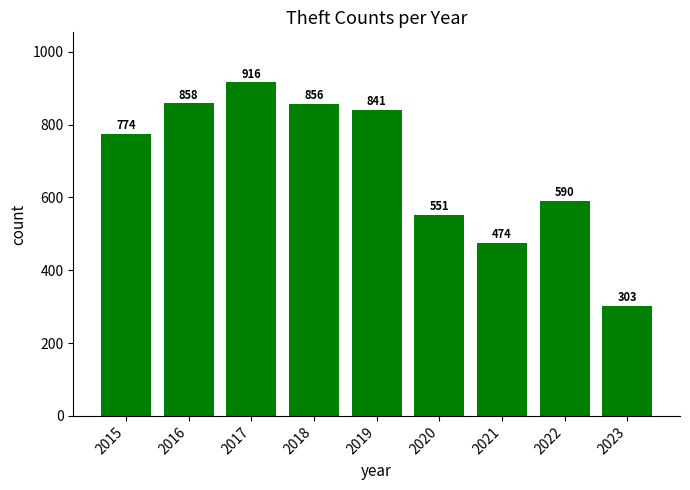

At which category does the chart reach its peak across all series?

2017